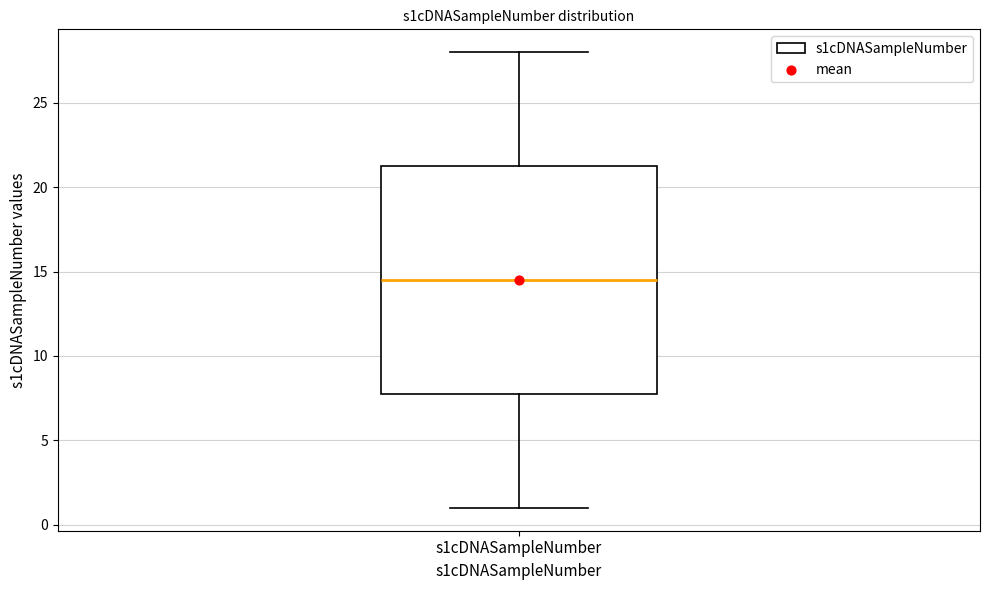

Where does the upper whisker of the box for s1cDNASampleNumber end on the y-axis? The values are not printed on the chart, so give them approximately, as read against the axis.

28.0